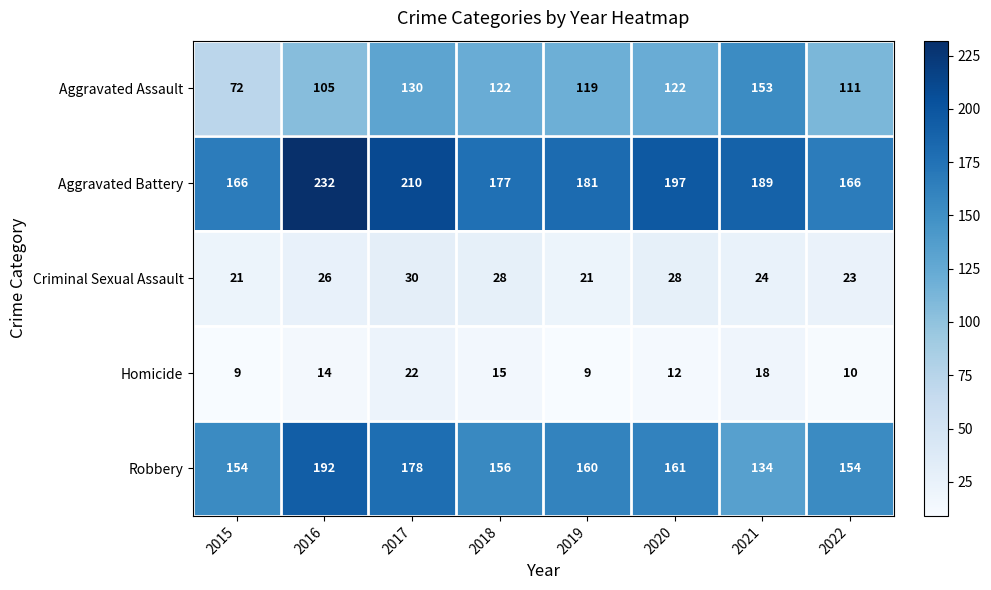

Read the Aggravated Assault value at 2022.

111